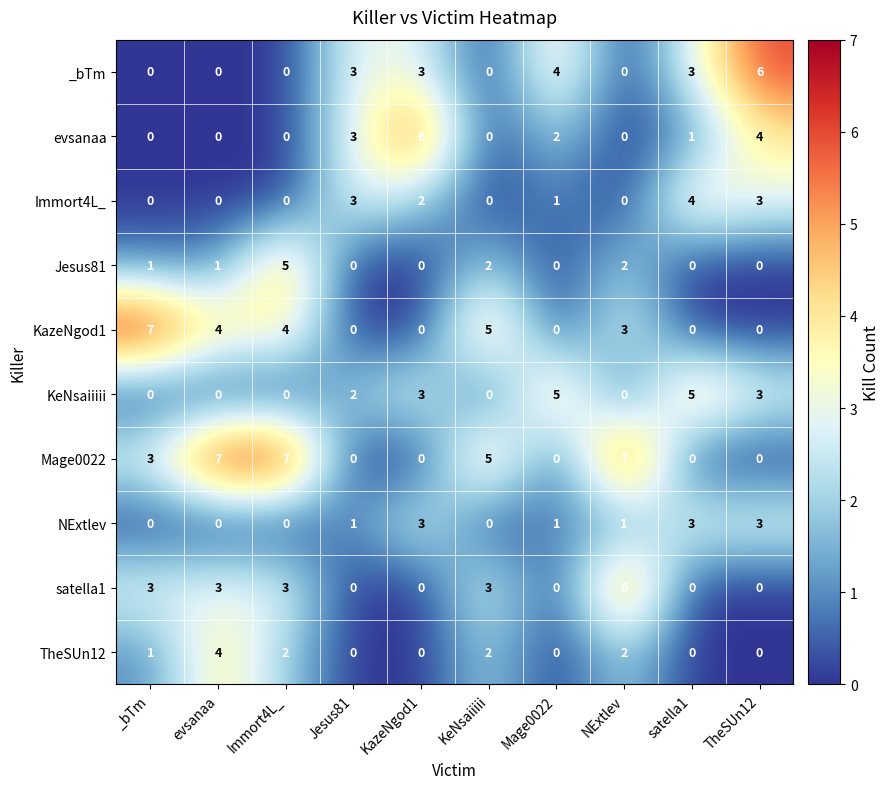

What is the greatest value displayed?

7